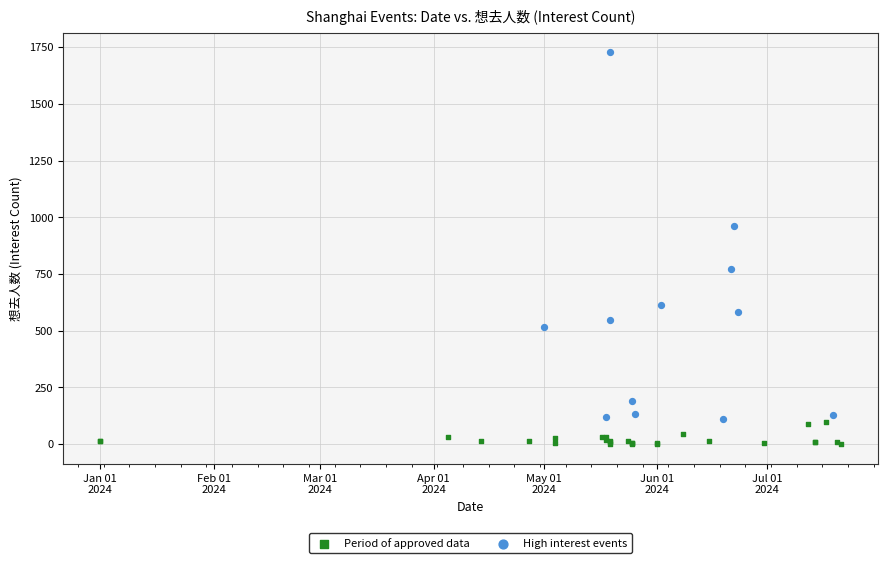

Which series reaches the minimum Y coordinate?

Period of approved data